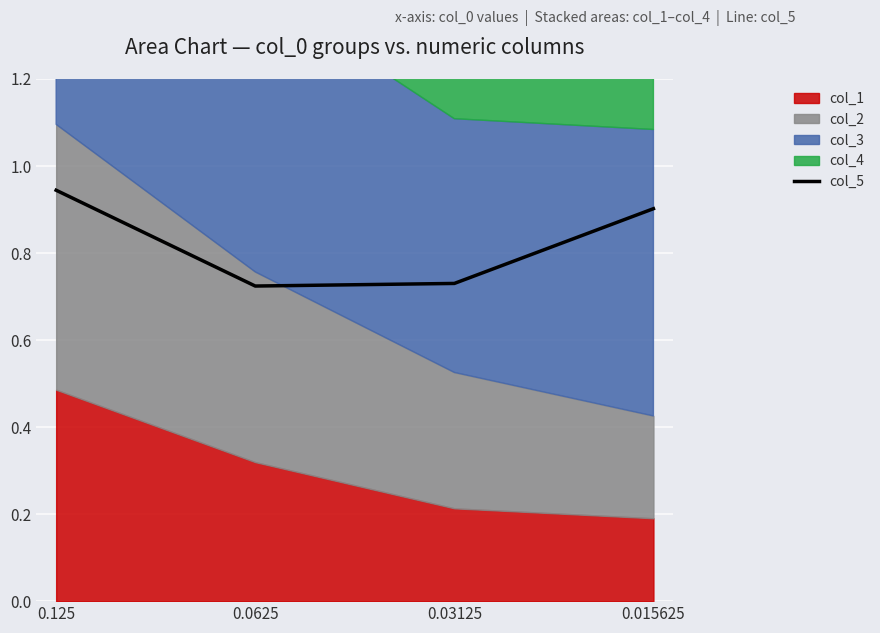

Which label corresponds to the smallest value in the chart?

0.0625